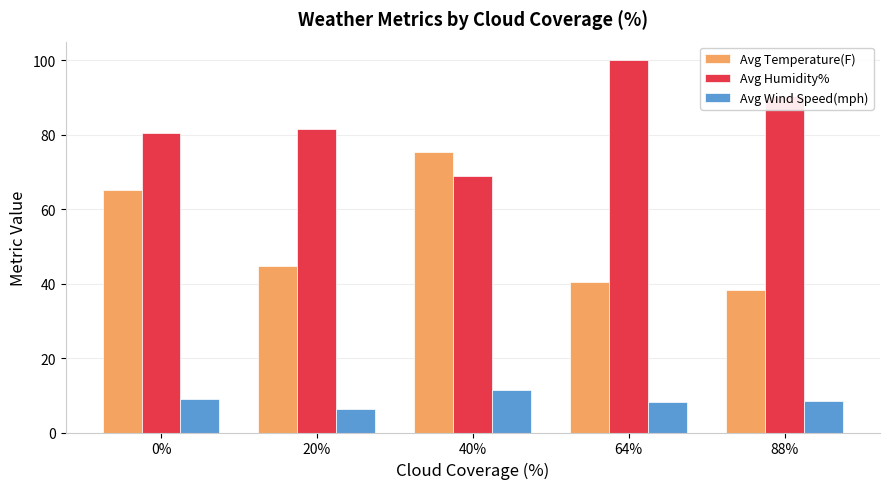

Is the value of Avg Temperature(F) at 20% greater than the value of Avg Wind Speed(mph) at 64%?

Yes